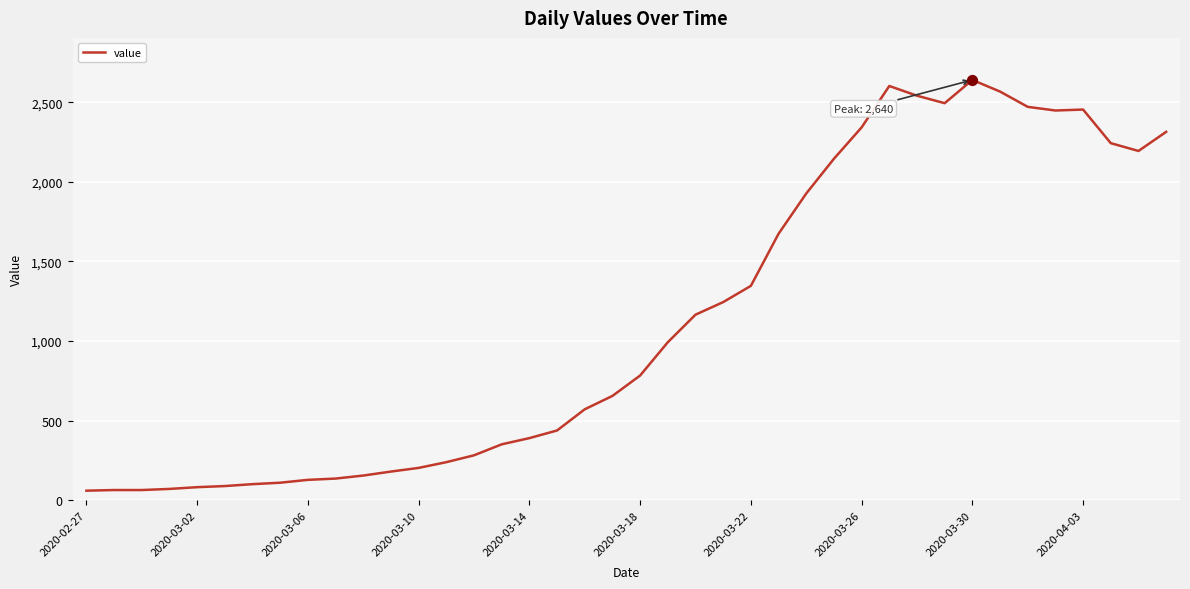

What is the difference between the maximum and minimum values?

2579